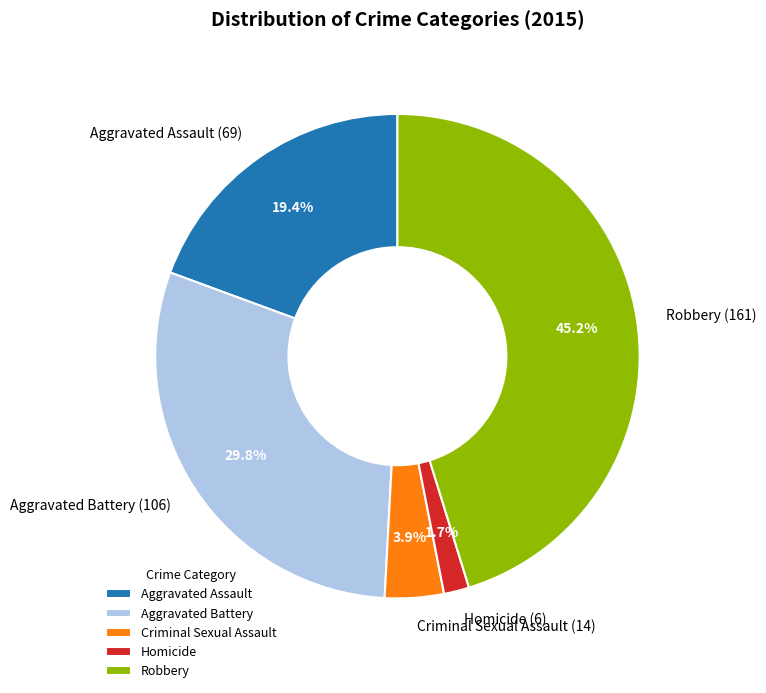

To the nearest percent, what percentage of the pie is Homicide?

2%